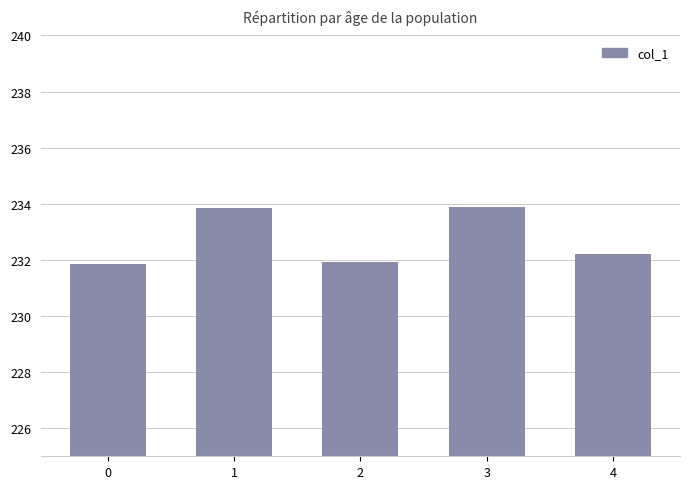

How many values are between 231 and 233?

3